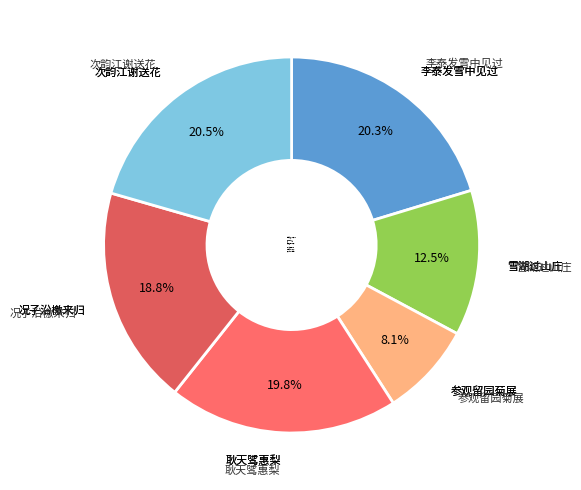

Is there any slice that represents more than half of the pie?

No